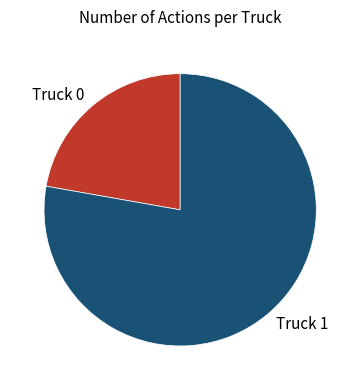

Combined, do Truck 1 and Truck 0 account for over 50%?

Yes